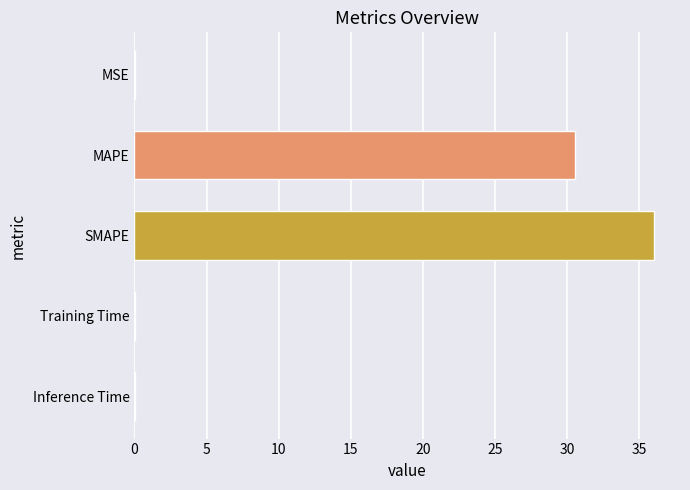

Which category has the highest value across all series?

SMAPE